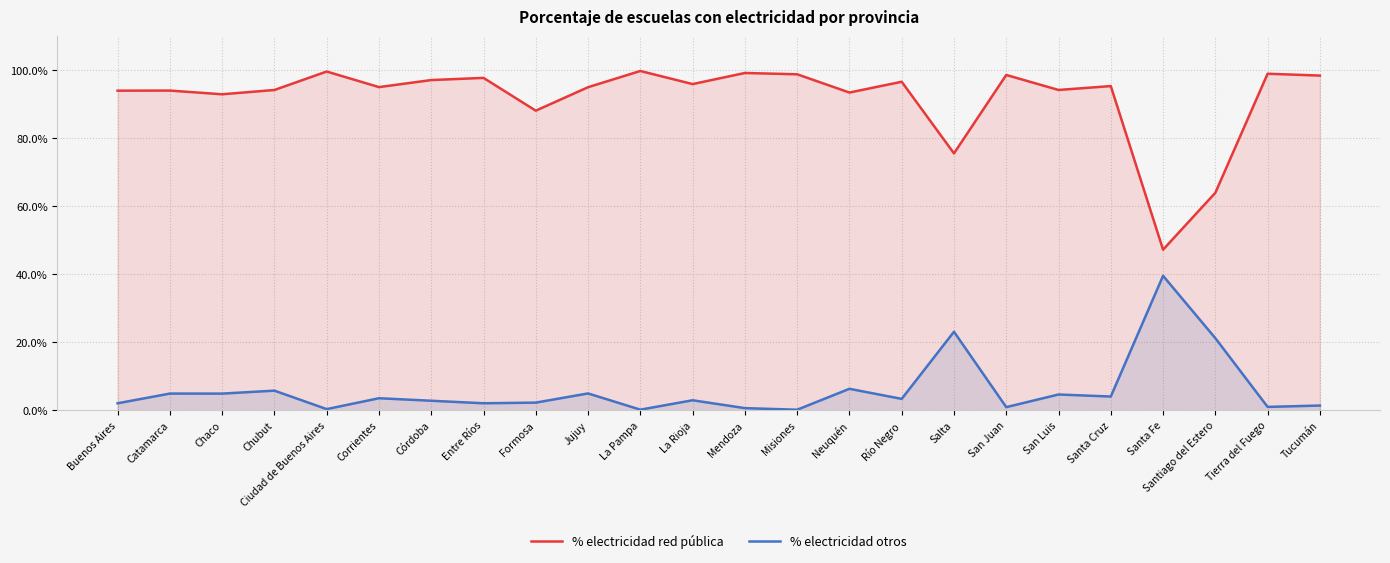

What are all the series names shown in the legend?

% electricidad red pública, % electricidad otros